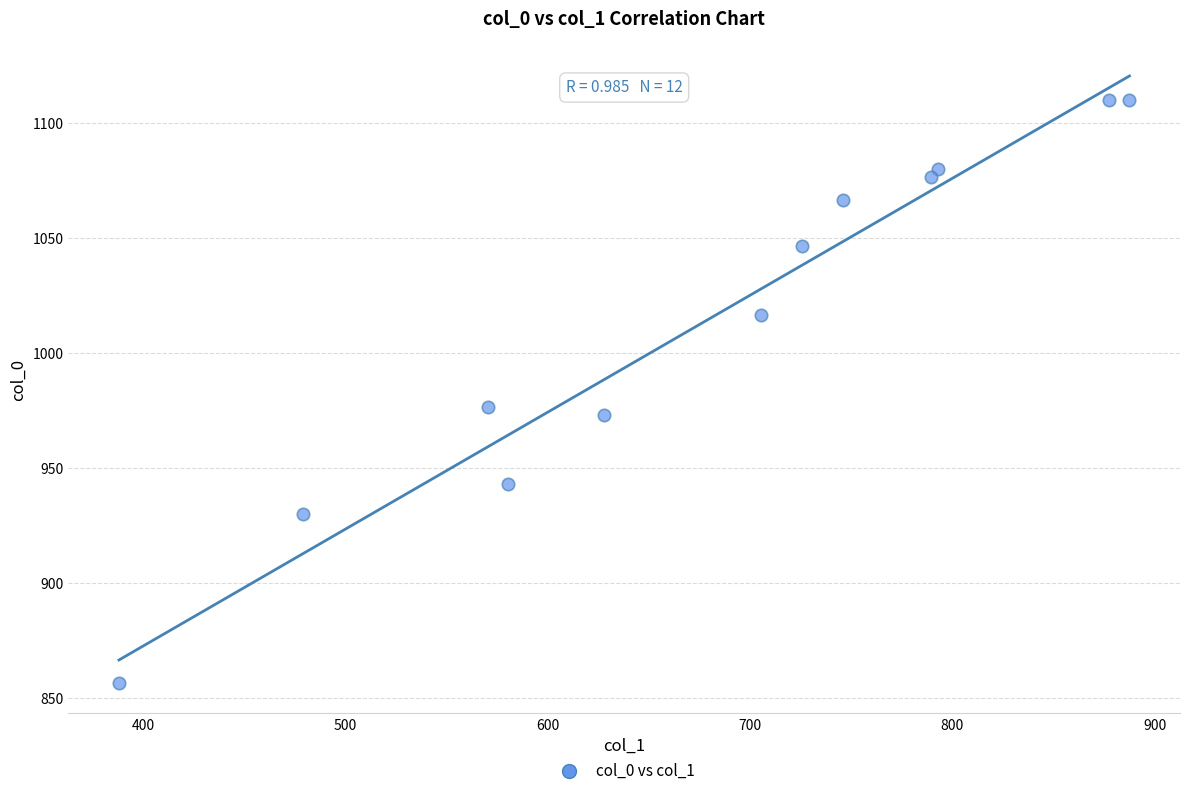

What is the average X value?

680.9